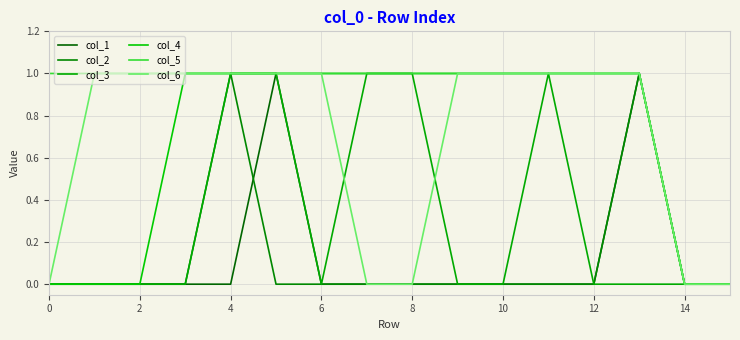

How many values in the col_4 series are below 1?

5